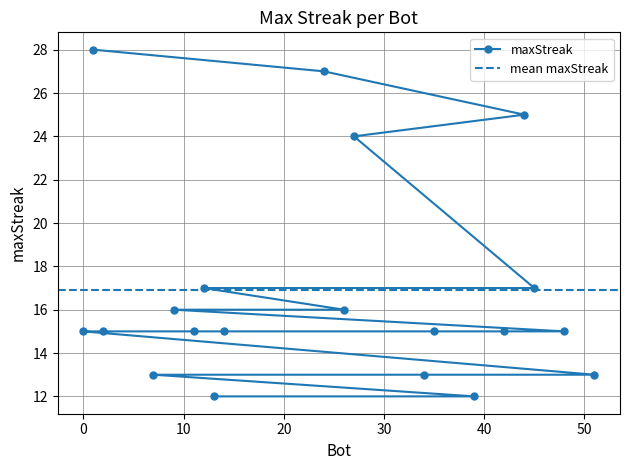

Where is the data nearest to the value 20?

45